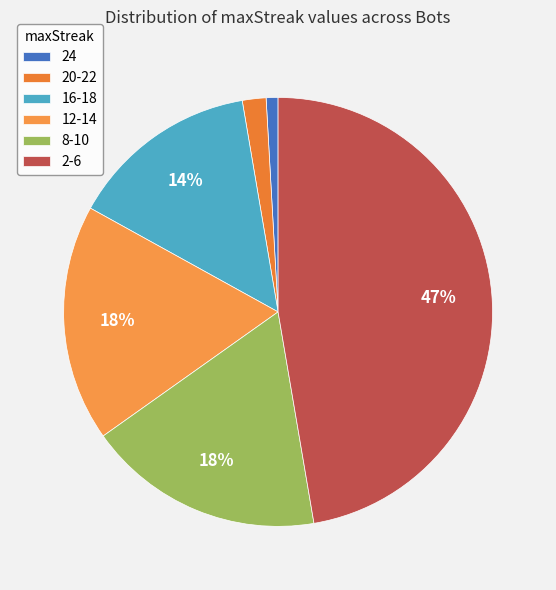

To the nearest percent, what is the average slice percentage?

17%